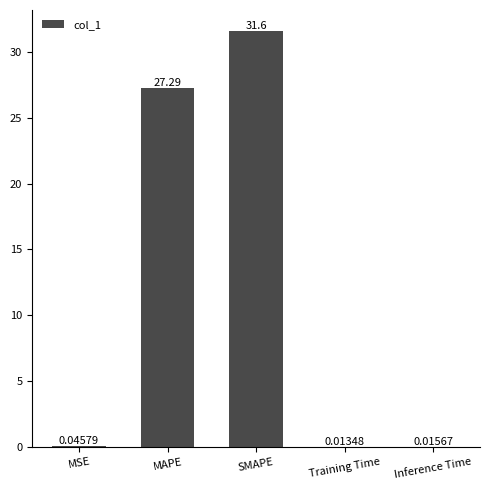

What is the sum of the values at Inference Time and MSE?

0.1